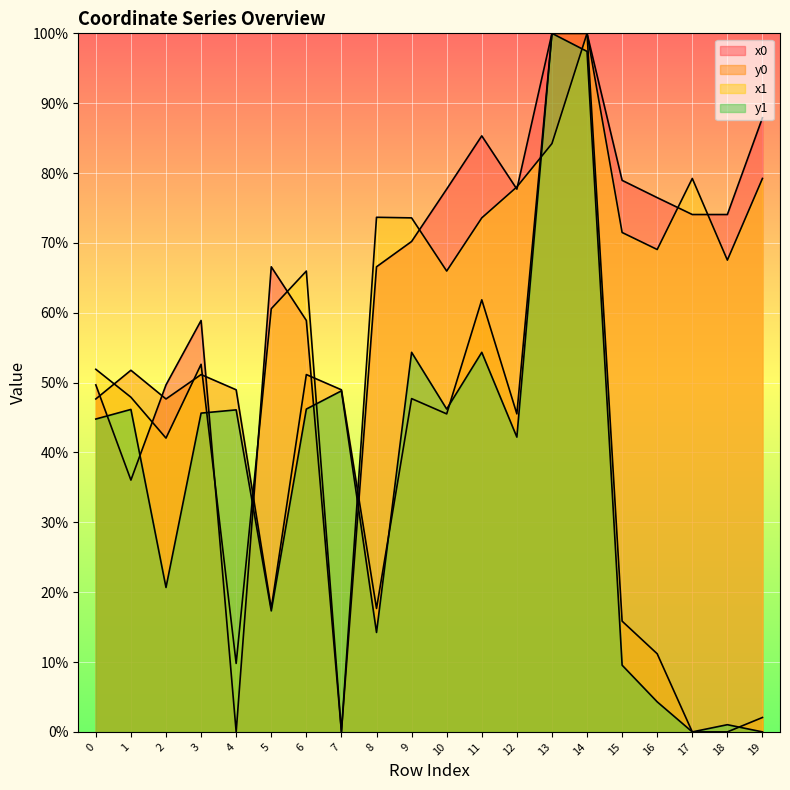

True or false: y0 has a value of 47.7 at 2.

True